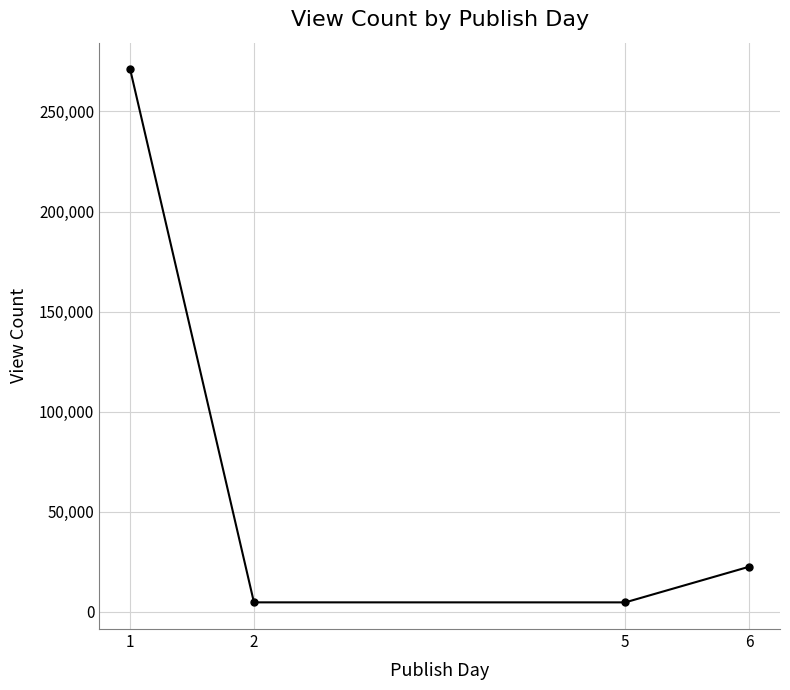

Is it true that the value at 1 is 271077?

True